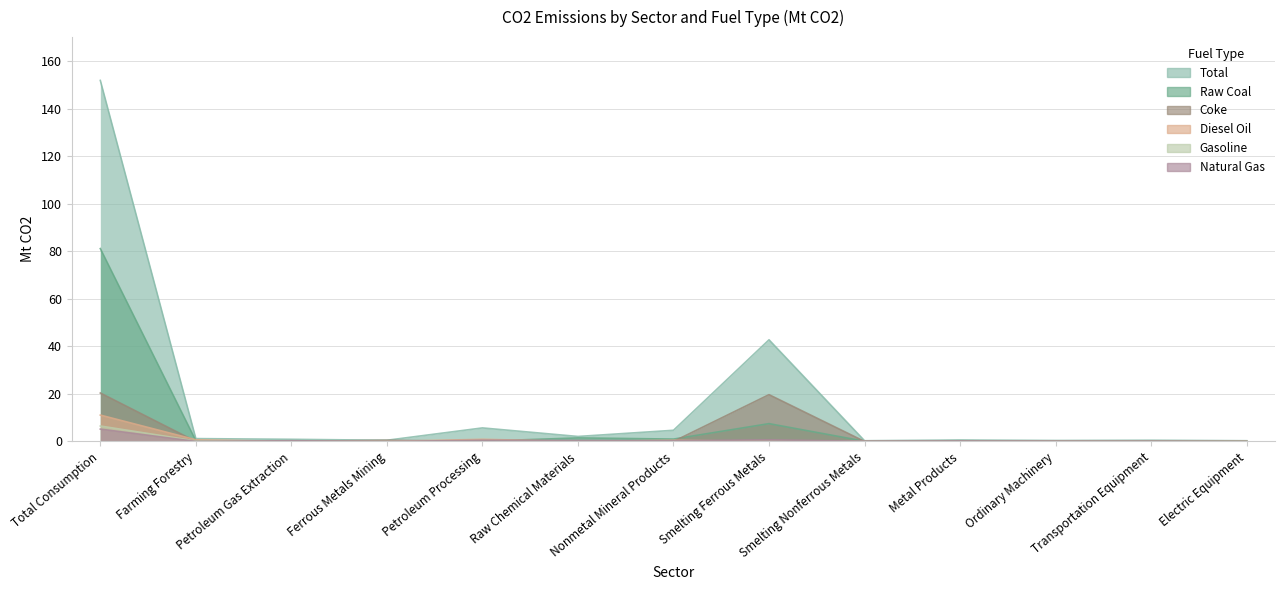

What is the sum of the Total values at Metal Products and Ordinary Machinery?

1.0